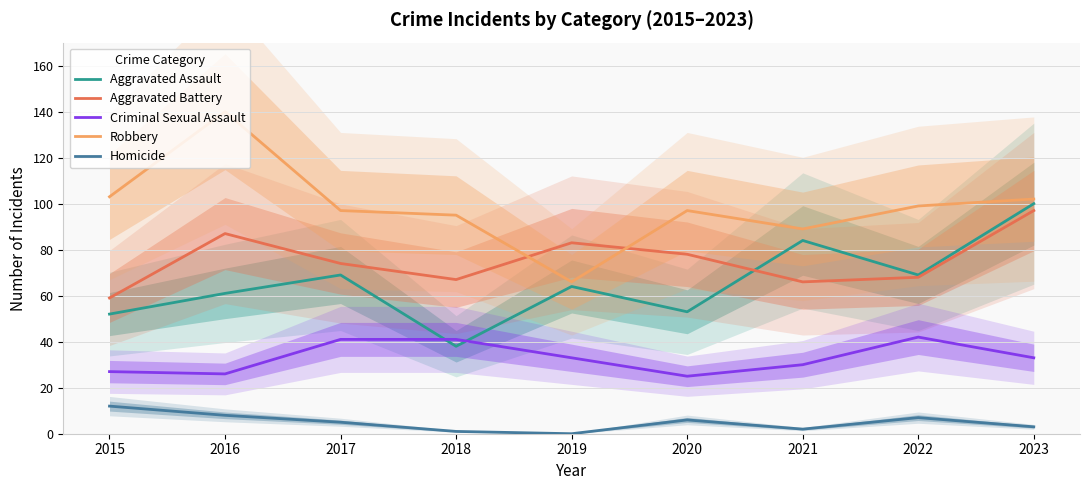

True or false: Aggravated Battery has a value of 33 at 2020.

False